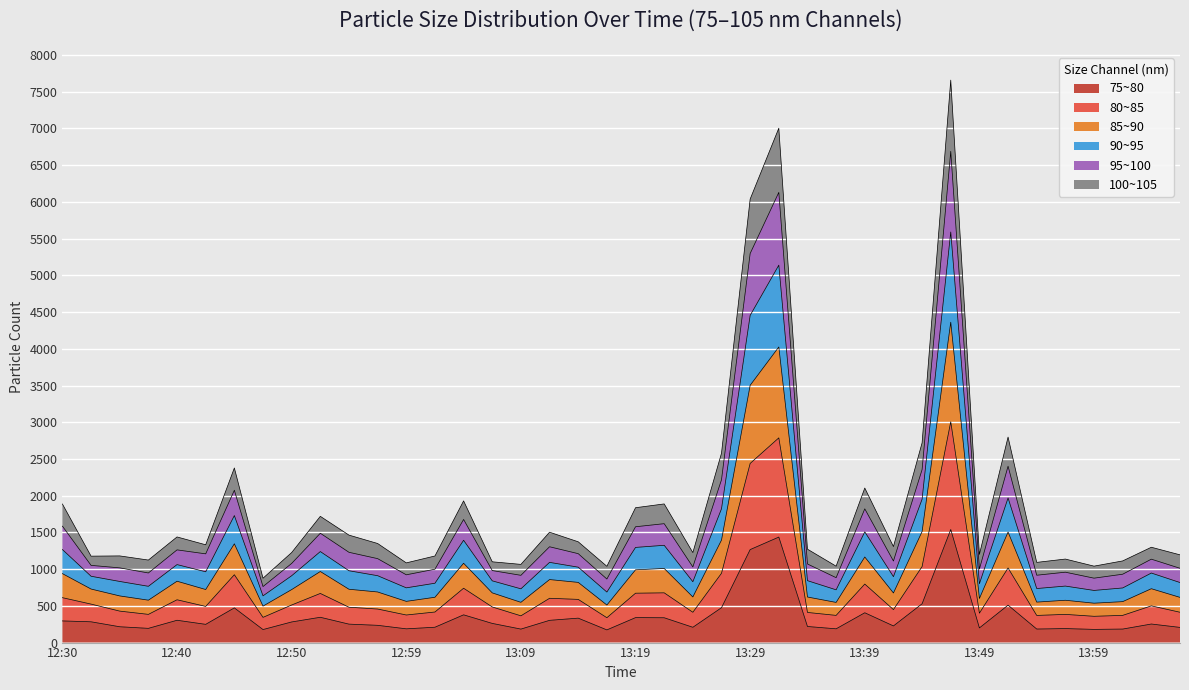

Is it true that 95~100 equals 280.0 at 12:57?

False